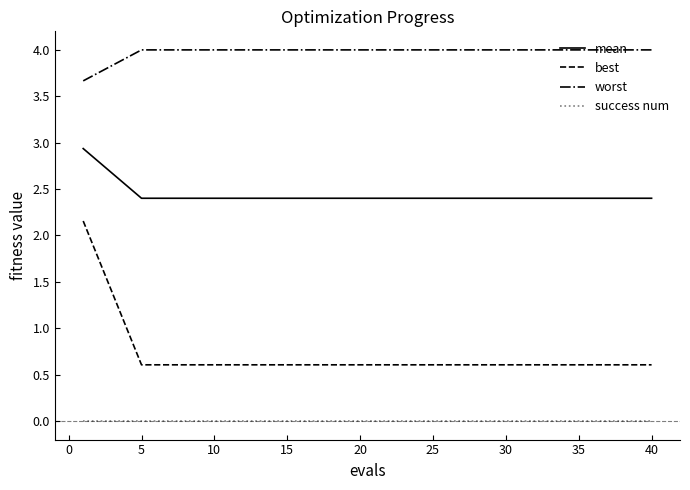

True or false: worst and success num cross at least once.

False